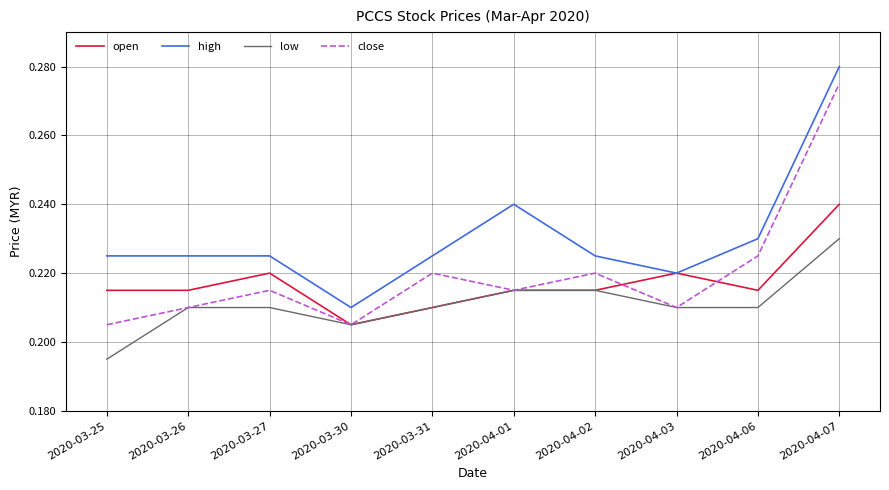

The high series shows 0.1 at 2020-03-27. True or false?

False